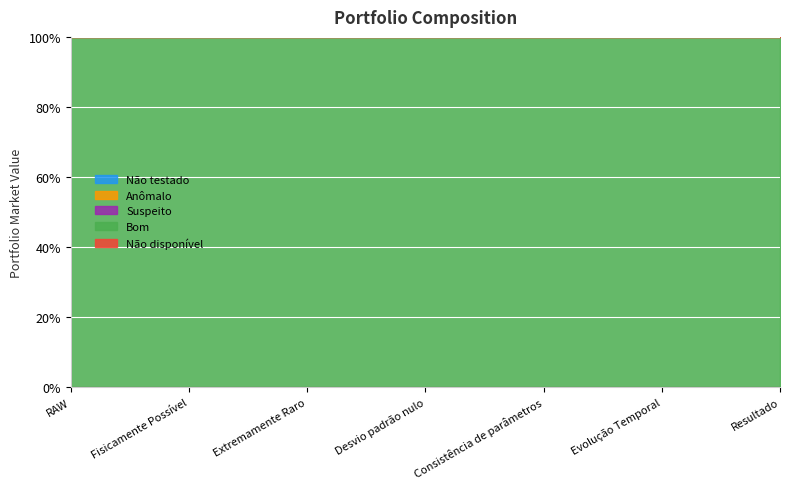

At how many categories does at least one series exceed 21560?

7